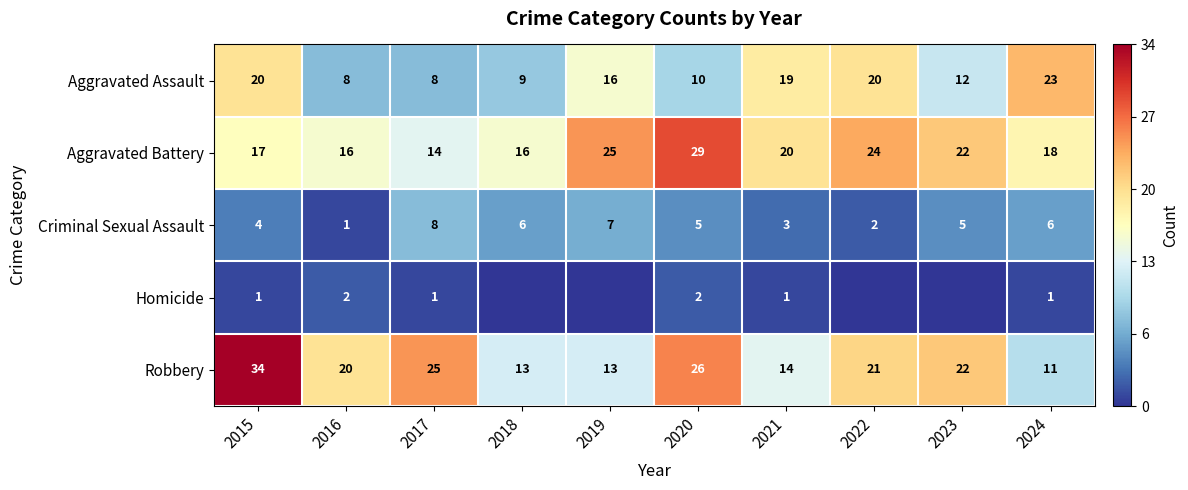

Is the value of Aggravated Assault at 2024 greater than the value of Aggravated Battery at 2017?

Yes